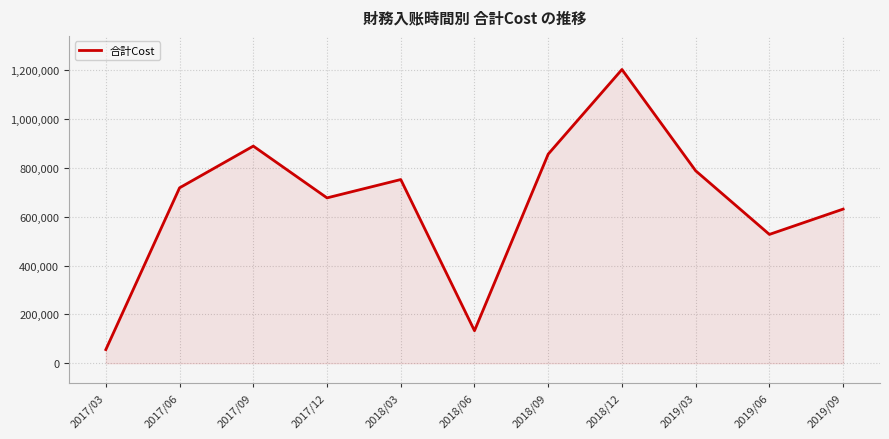

List the labels in order of value, largest first.

2018/12, 2017/09, 2018/09, 2019/03, 2018/03, 2017/06, 2017/12, 2019/09, 2019/06, 2018/06, 2017/03